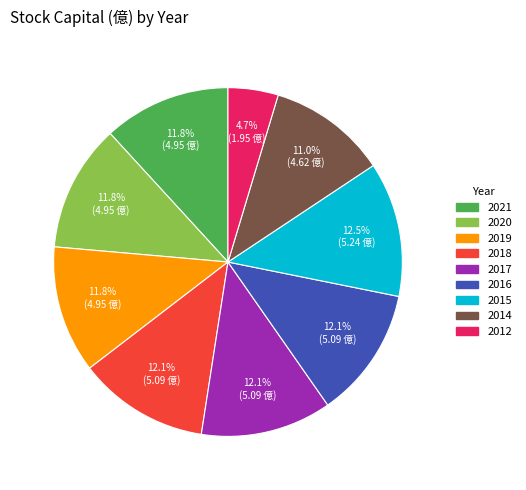

Count the number of slices in the pie.

9